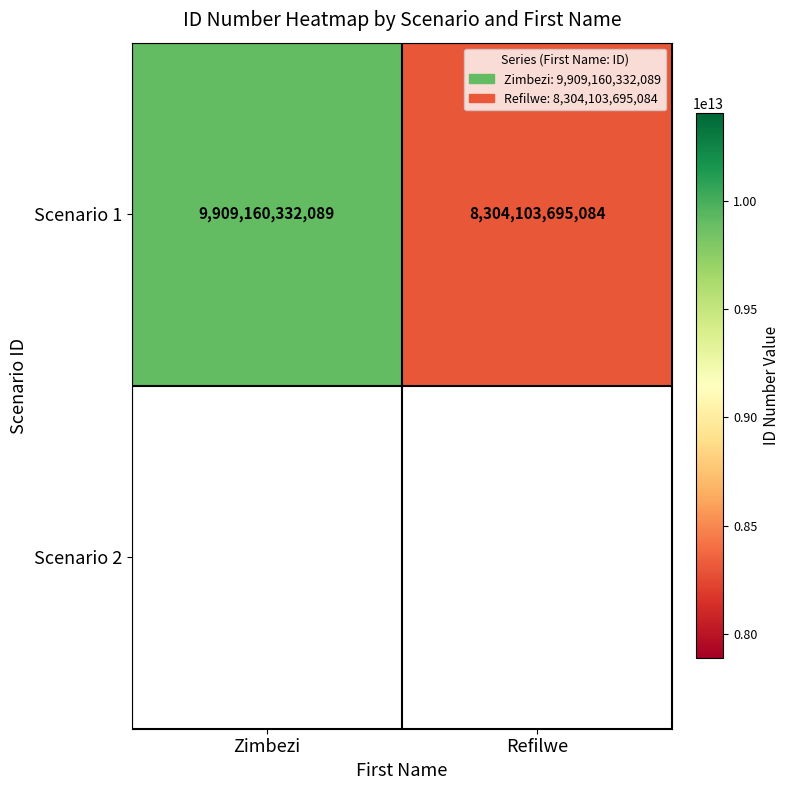

True or false: the data shows 17511742692841 at Zimbezi.

False